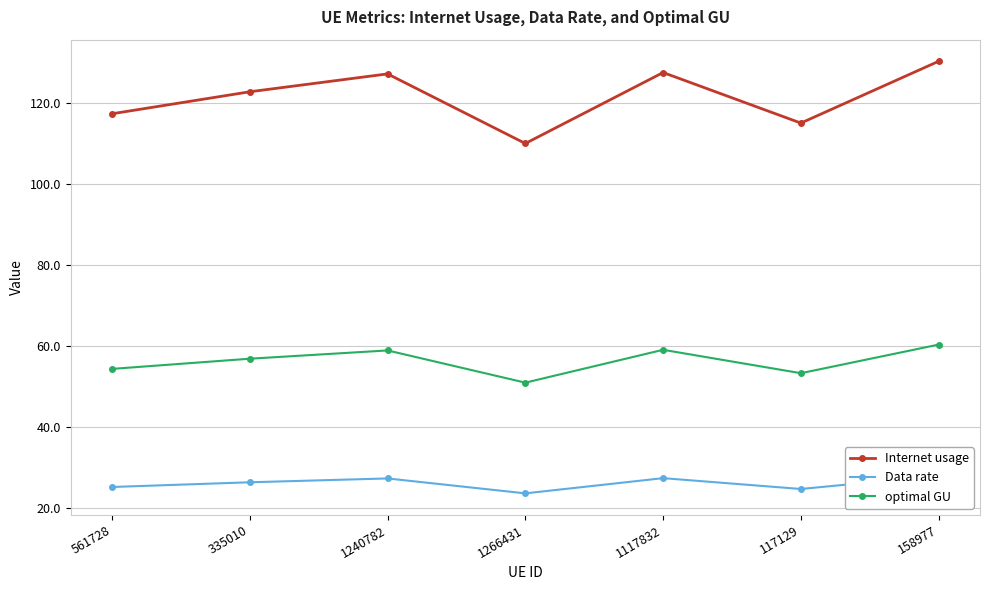

True or false: optimal GU has a value of 60.4 at 158977.

True